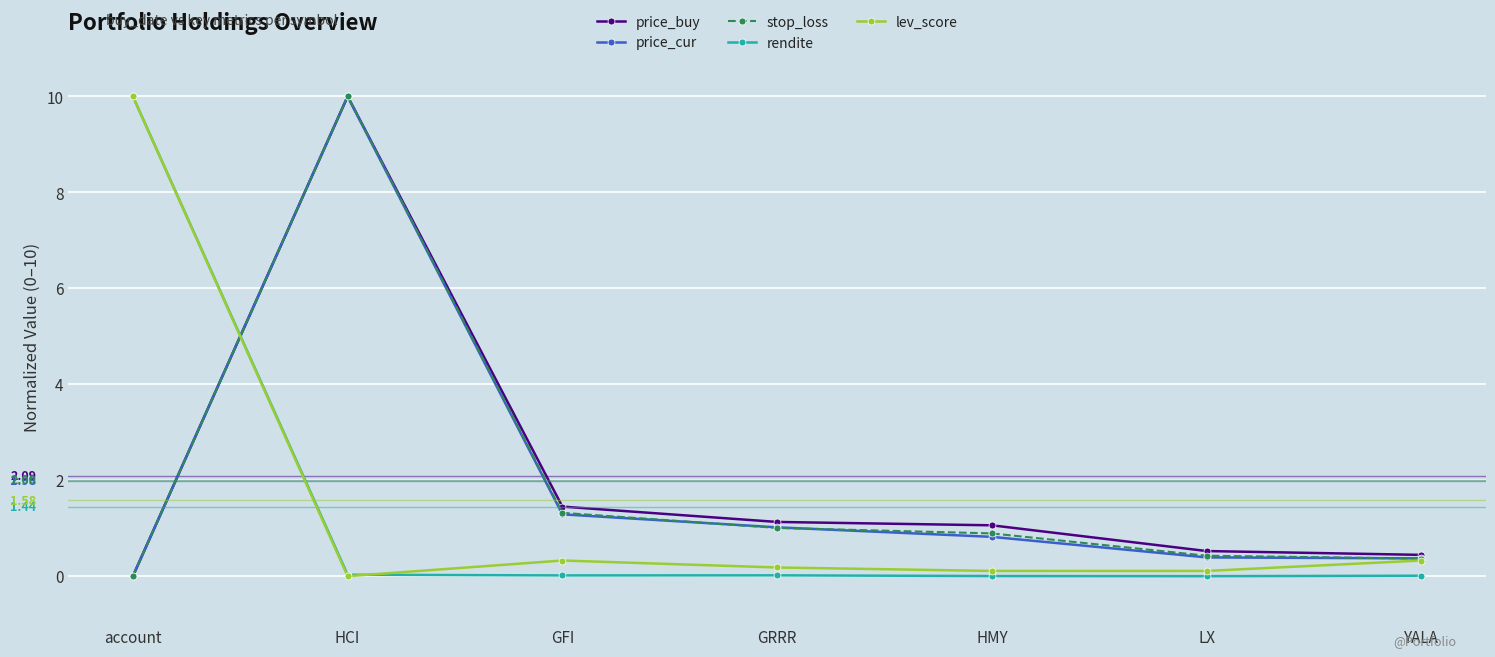

What is the label of the 3rd point from the right?

HMY